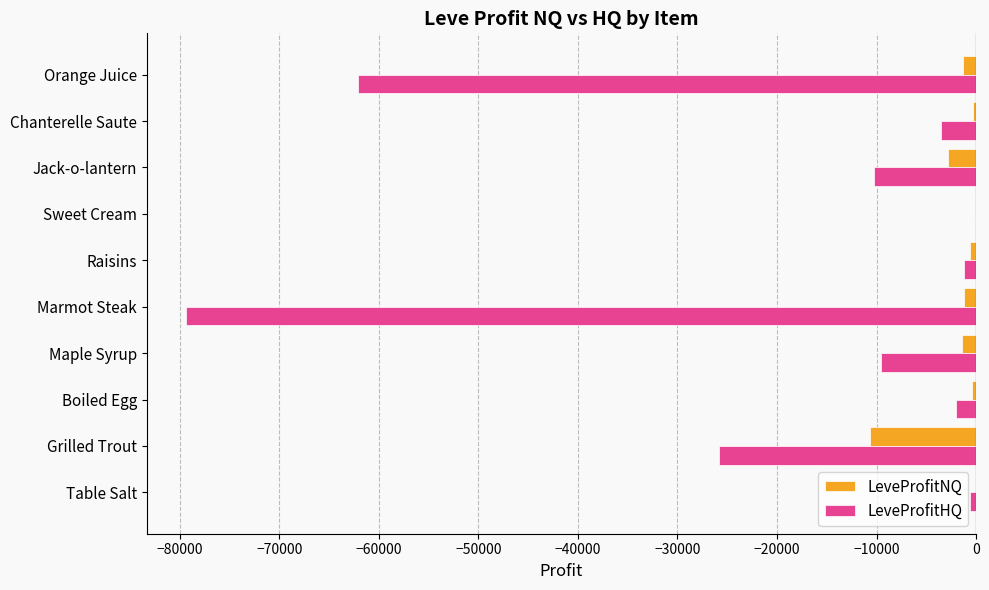

The value of LeveProfitHQ at Maple Syrup is -5778.3. True or false?

False